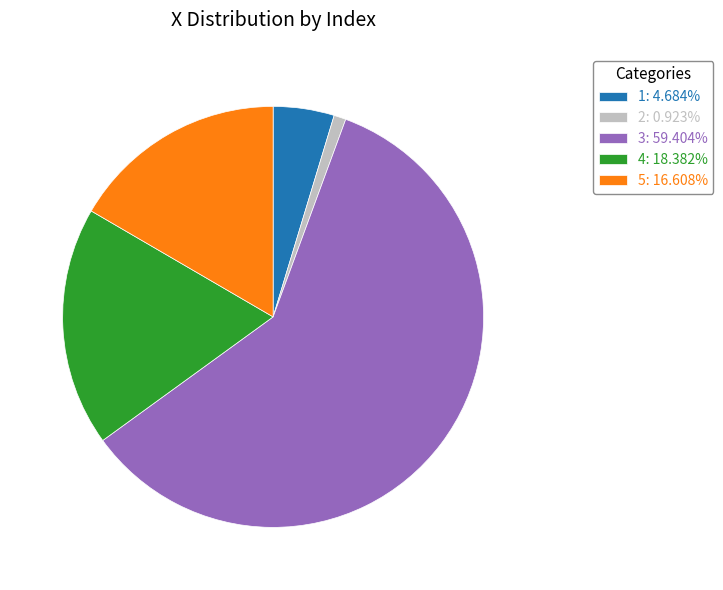

Which category has the biggest portion of the pie?

3